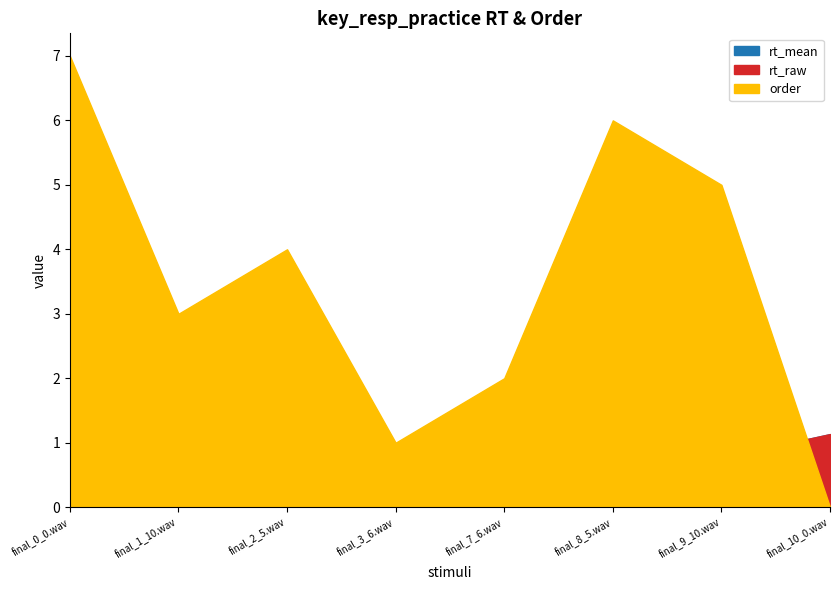

What is the spread (max minus min) of values at final_9_10.wav?

4.2